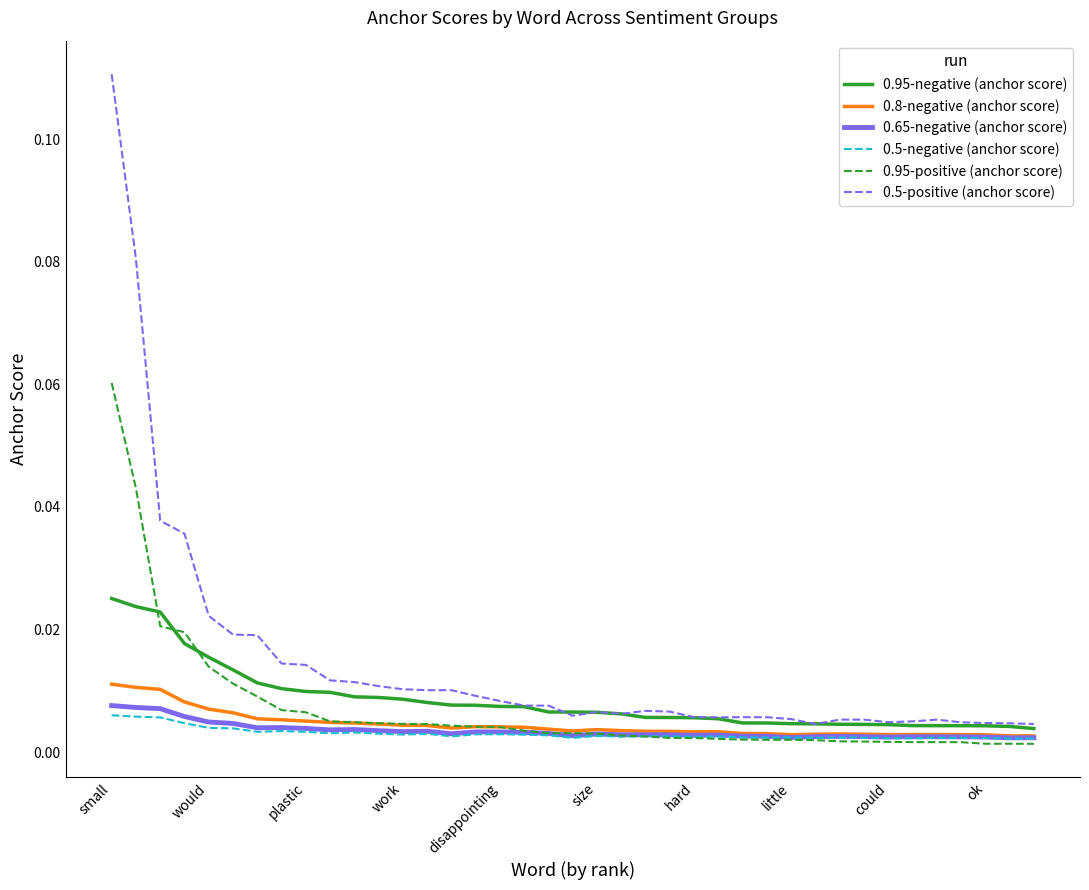

What are all the series names shown in the legend?

0.95-negative (anchor score), 0.8-negative (anchor score), 0.65-negative (anchor score), 0.5-negative (anchor score), 0.95-positive (anchor score), 0.5-positive (anchor score)